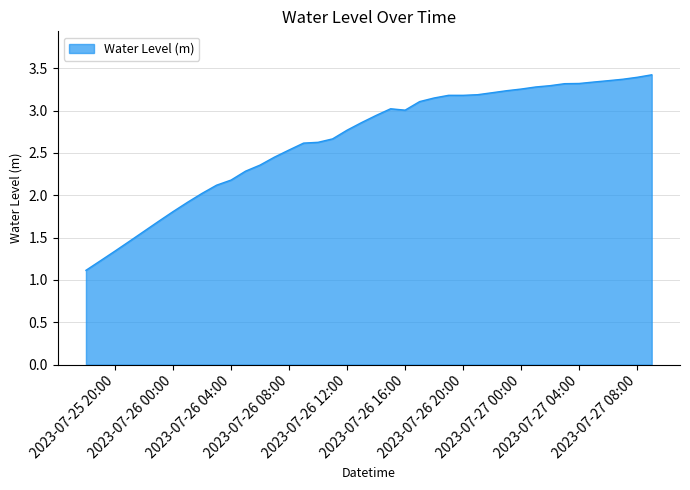

What is the smallest value displayed?

1.1